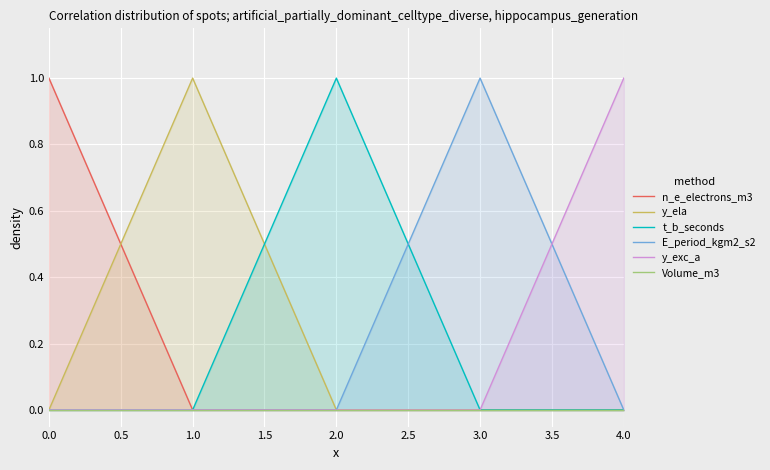

At which label does y_ela reach its peak?

1.0